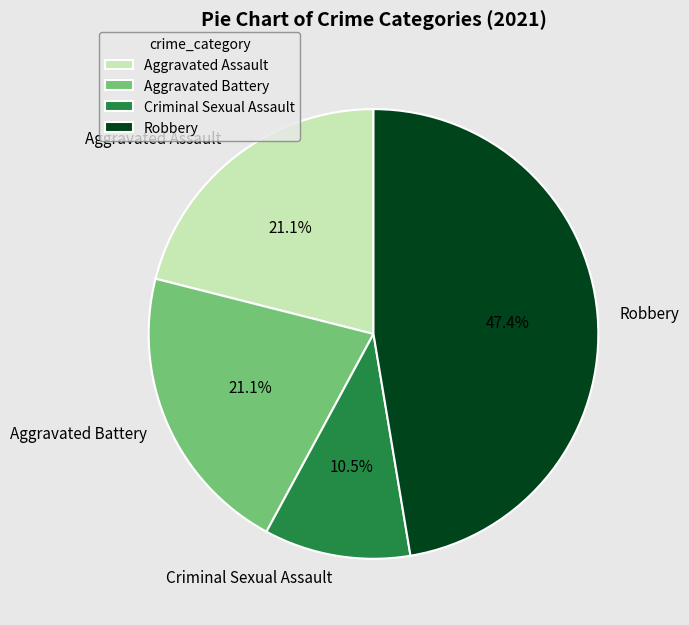

Do Aggravated Battery and Aggravated Assault together represent more than half of the pie?

No